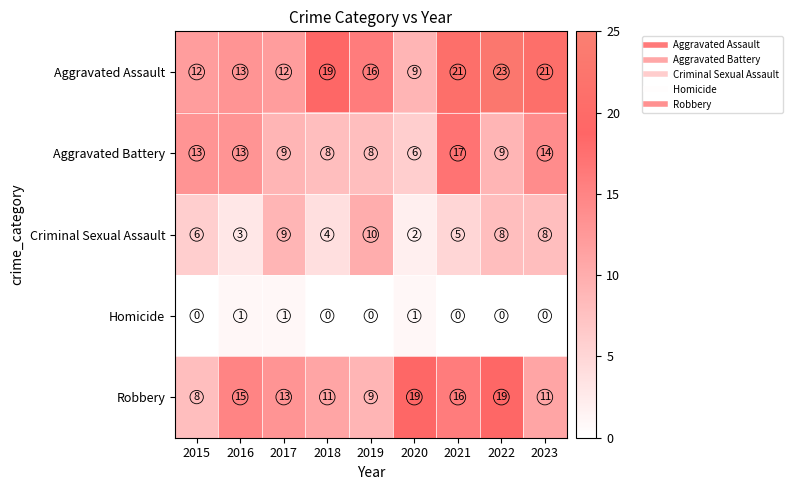

How many Criminal Sexual Assault values are between 4 and 8?

5